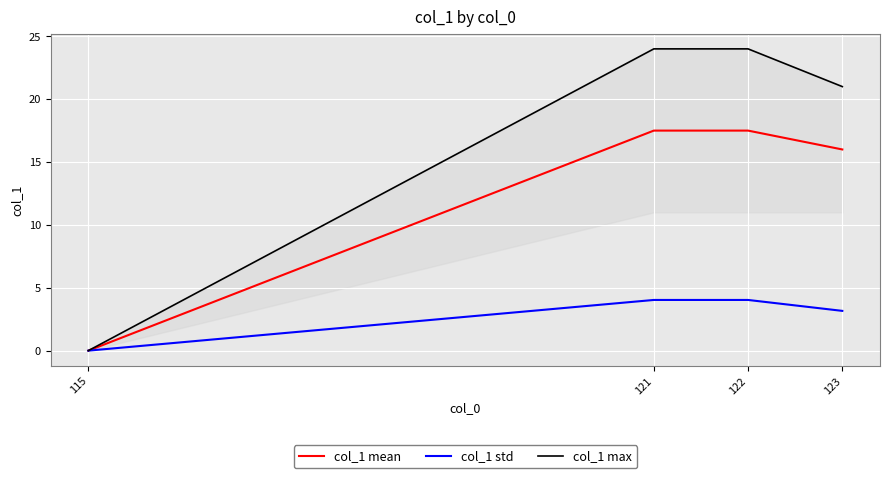

What is the maximum value shown in the chart?

24.0